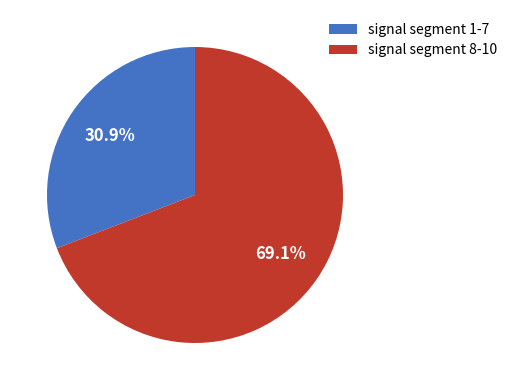

Is the sum of signal segment 8-10 and signal segment 1-7 greater than half?

Yes